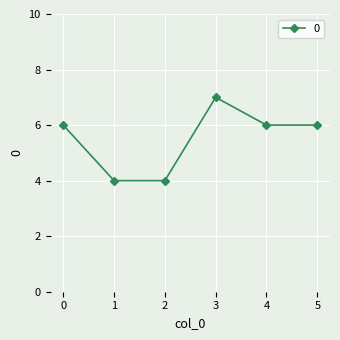

Reading right to left, extract all data points from this chart.

6	6	7	4	4	6